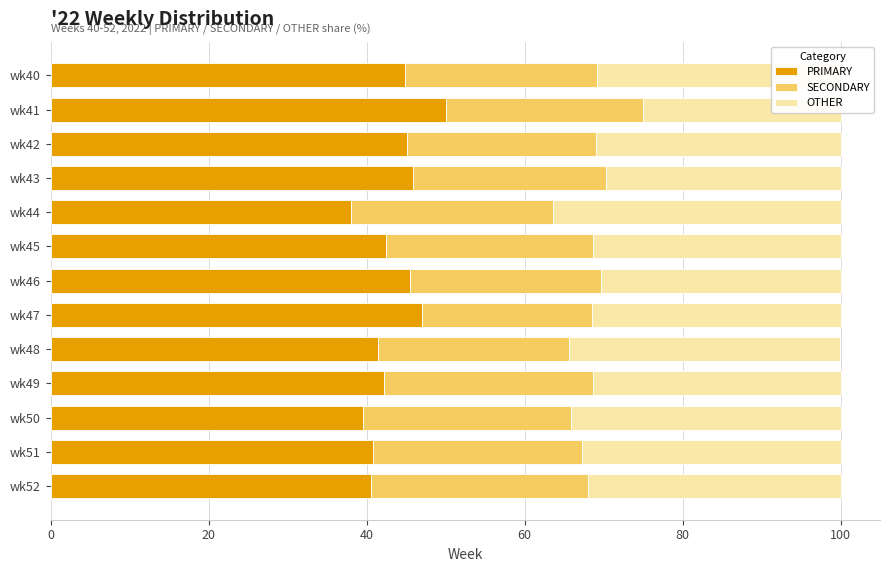

What are all the series names shown in the legend?

PRIMARY, SECONDARY, OTHER